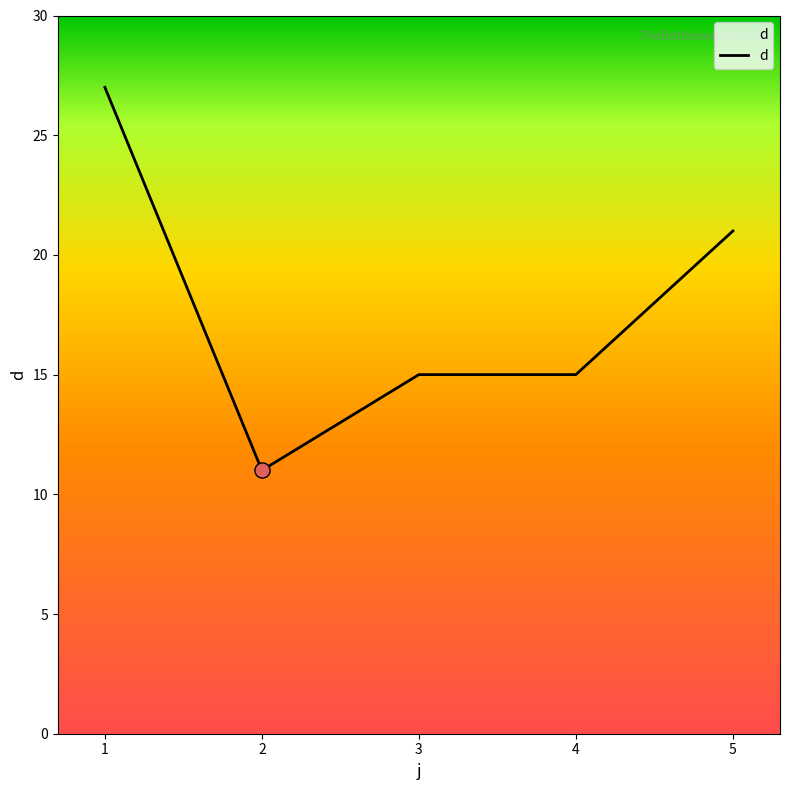

Which has a higher value, 3 or 2?

3